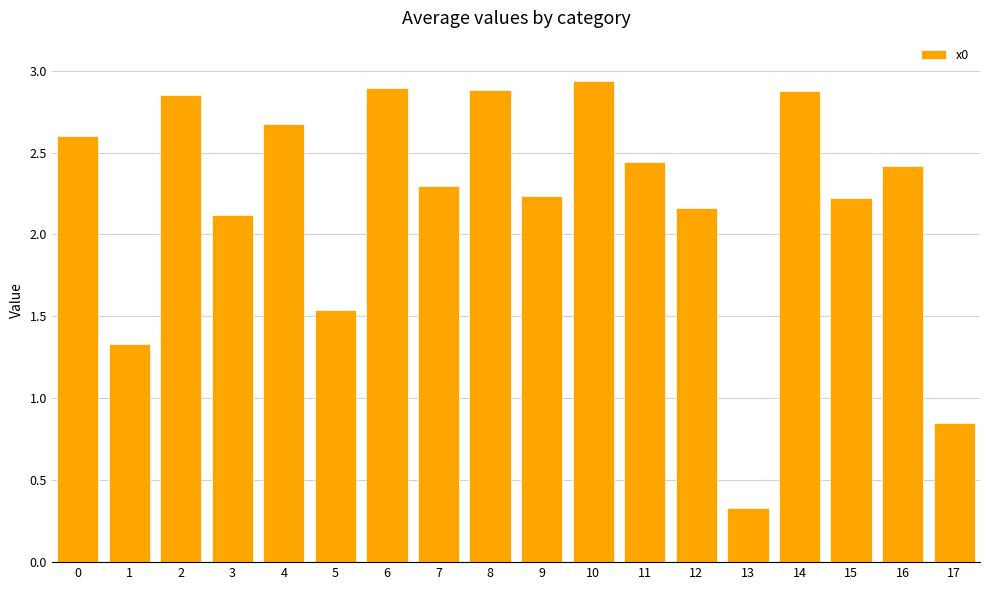

Is it true that the value at 14 is 4.6?

False